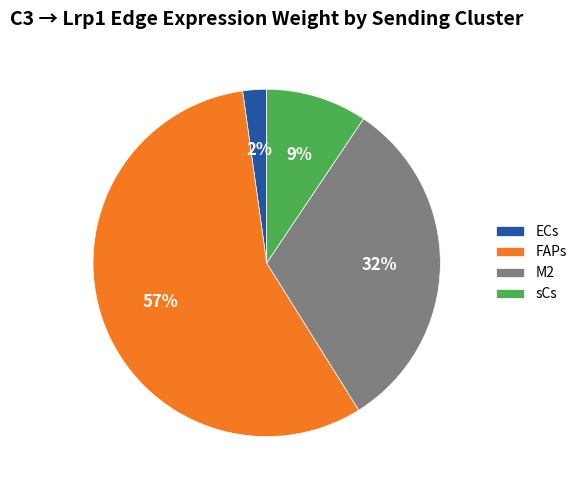

Rank the categories by value from highest to lowest.

FAPs, M2, sCs, ECs